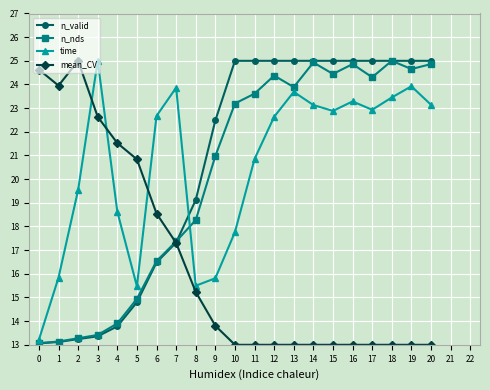

How many categories are shown in the chart?

21